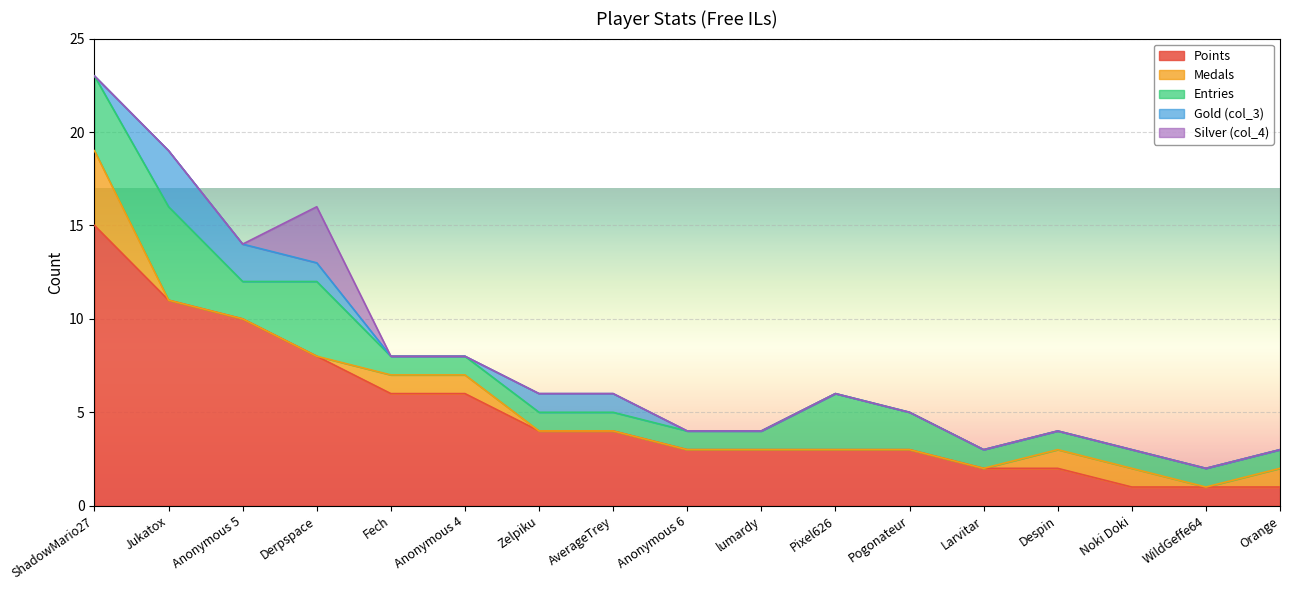

What are all the series names shown in the legend?

Points, Medals, Entries, Gold (col_3), Silver (col_4)